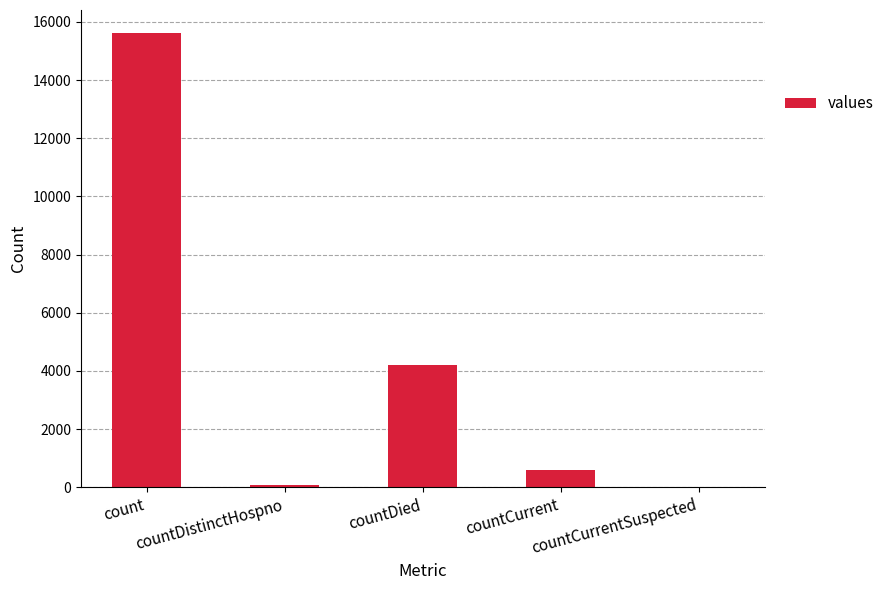

Count the number of data series in this chart.

1